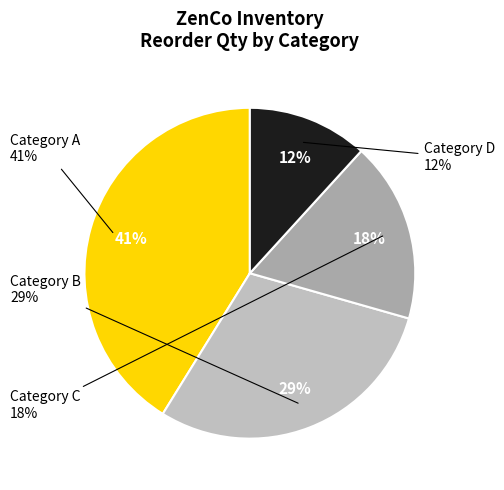

True or false: B accounts for 29% of the total.

True